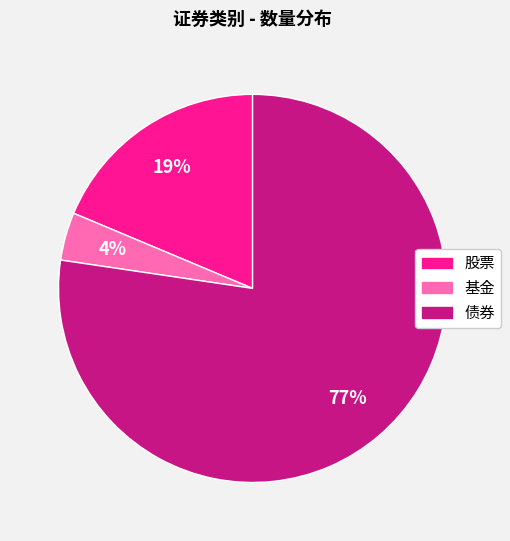

Rank the categories by value from lowest to highest.

基金, 股票, 债券